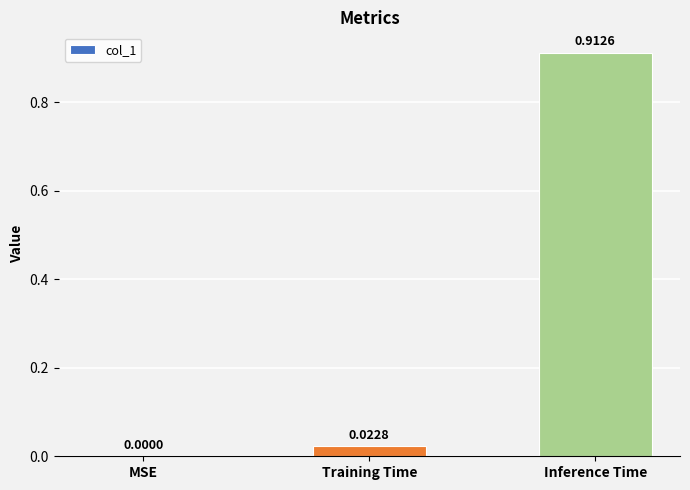

What is the change in value from MSE to Inference Time?

+0.9